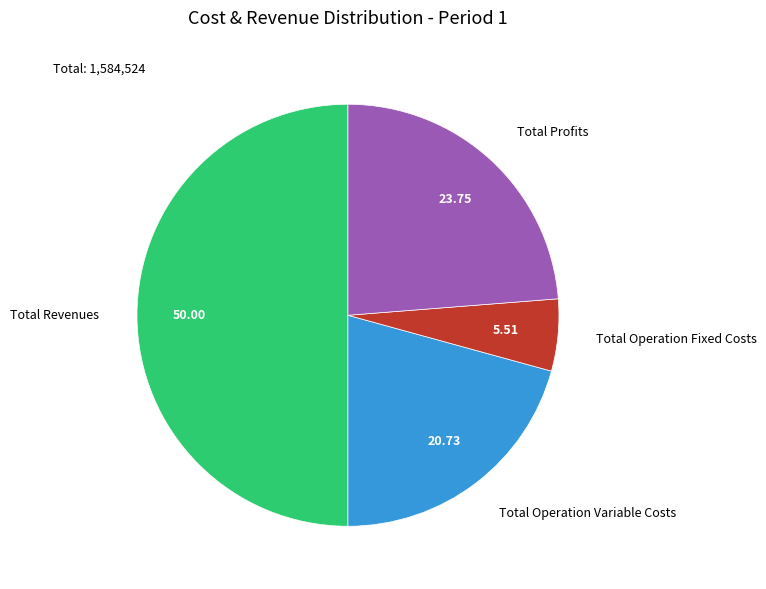

Count the number of slices in the pie.

4